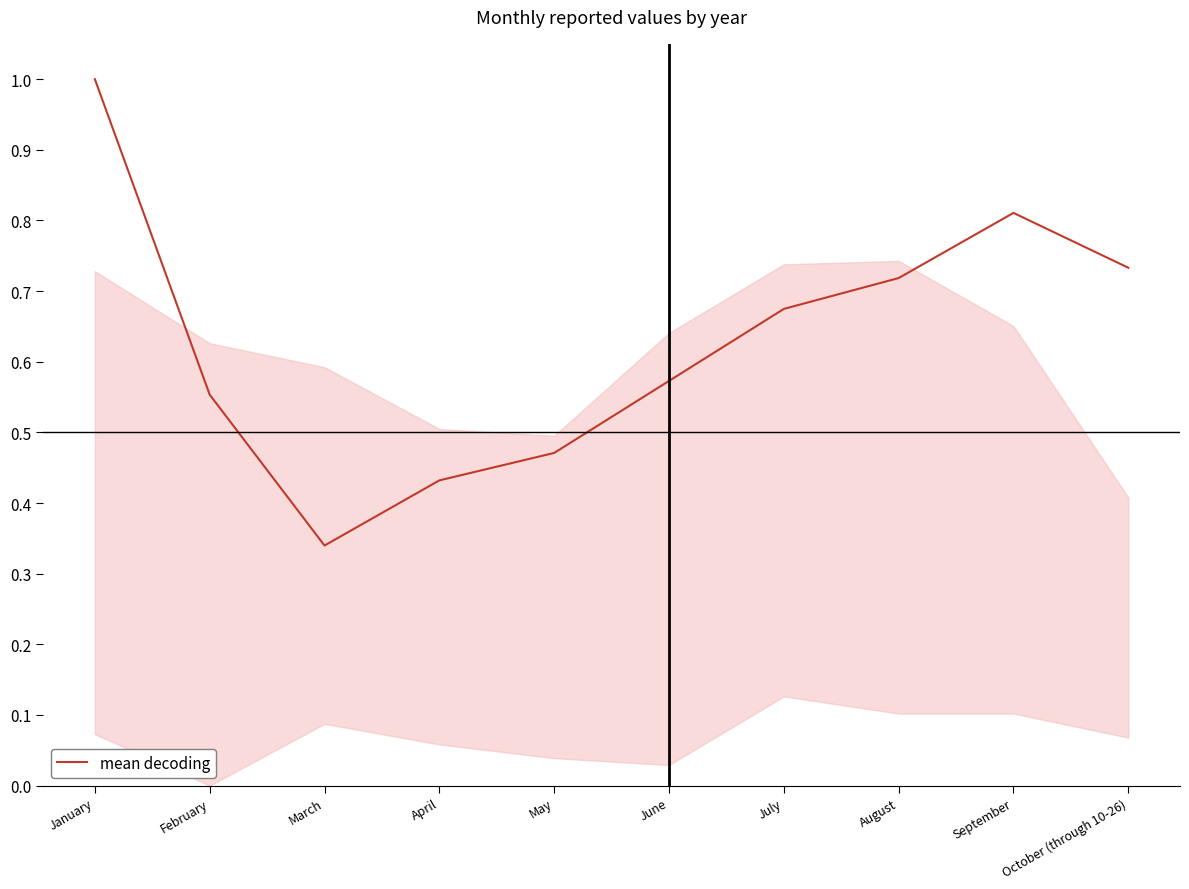

Is it true that the value at August is 0.5?

False